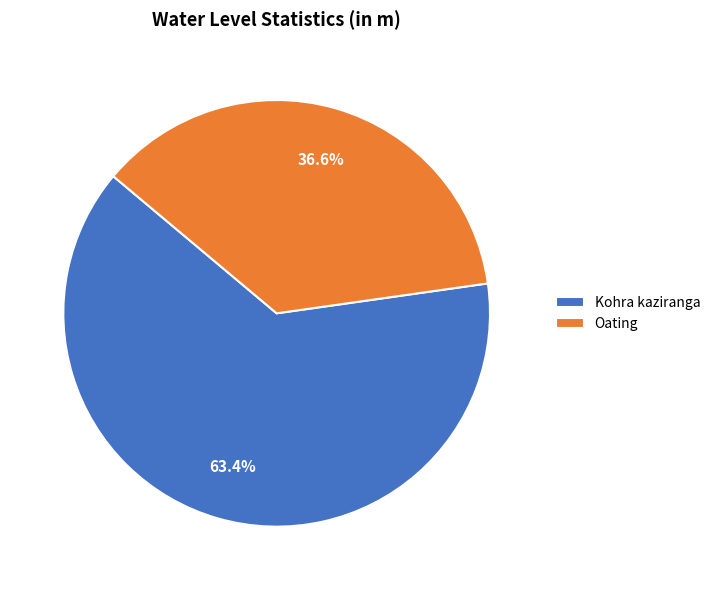

Rank the categories by value from lowest to highest.

Oating, Kohra kaziranga